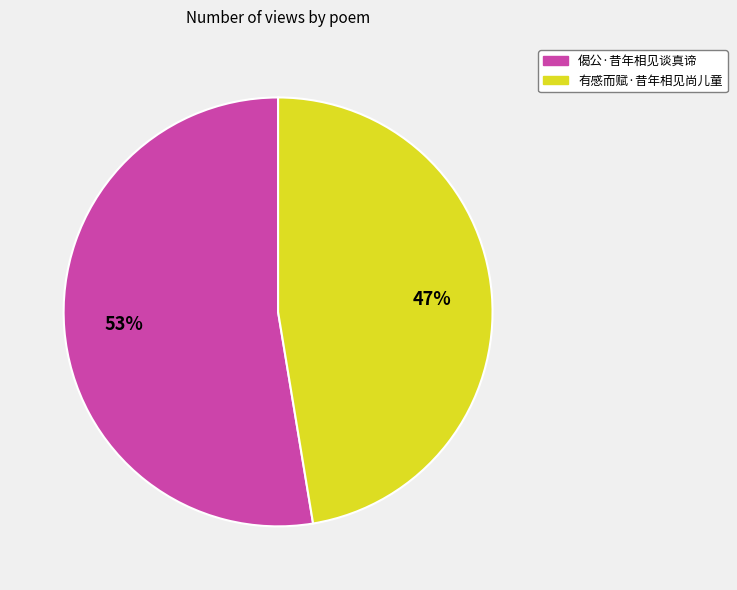

True or false: 有感而赋·昔年相见尚儿童 accounts for 47% of the total.

True